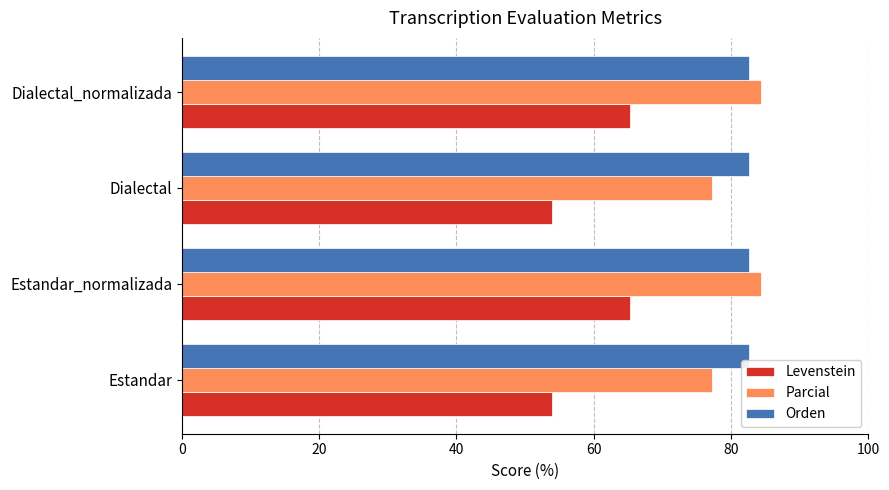

Is the value of Orden at Dialectal_normalizada greater than the value of Levenstein at Dialectal_normalizada?

Yes